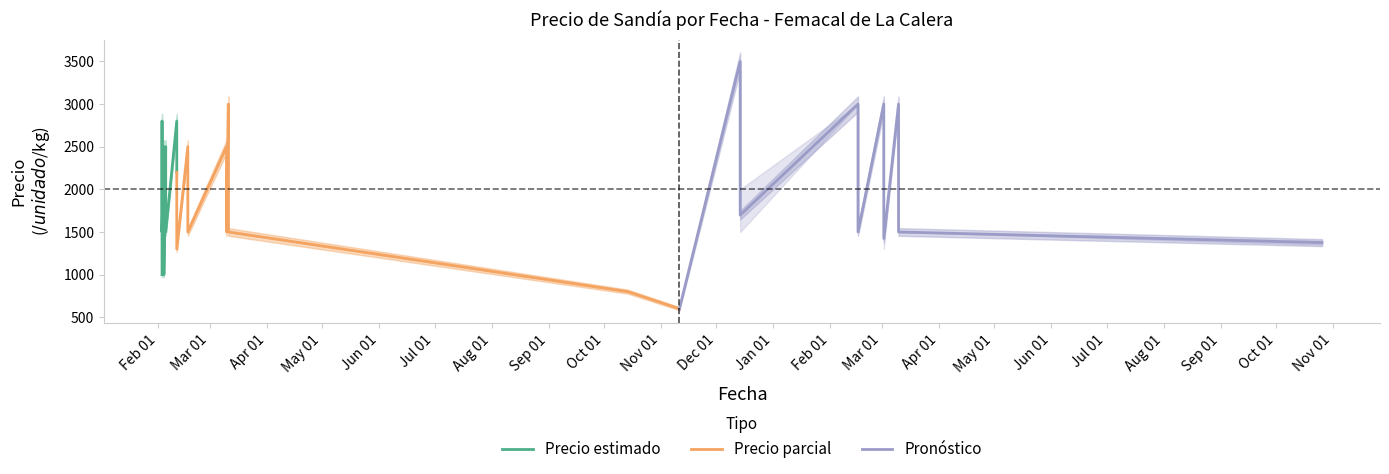

Reading right to left, transcribe all the data shown in this chart.

Precio estimado: 2200	2800	1500	2000	2500	1000	1500	2000	2500	1500	2000	2400	2800	1000
Precio parcial: 600	800	1500	2000	3000	1500	2000	2500	1500	2000	2500	1300	1800	2200
Pronóstico: 1375	1500	2000	3000	1423	2000	3000	1500	2000	3000	1698	2500	3500	600